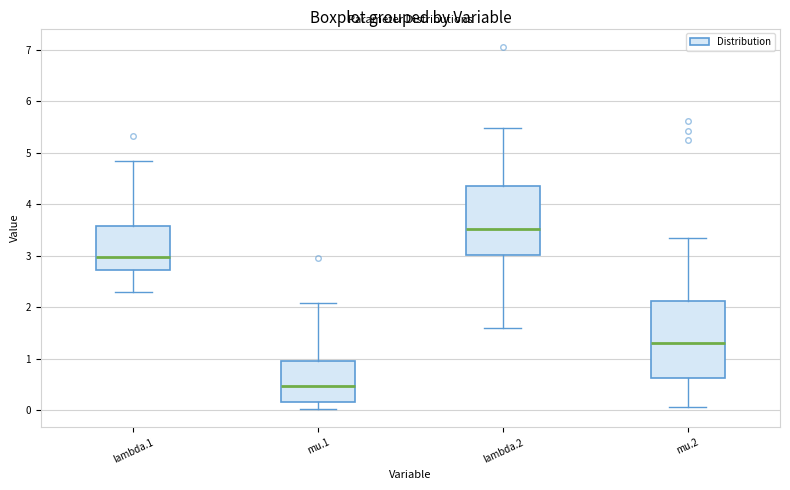

Comparing the boxes themselves (not the whiskers), which one is the tallest?

mu.2